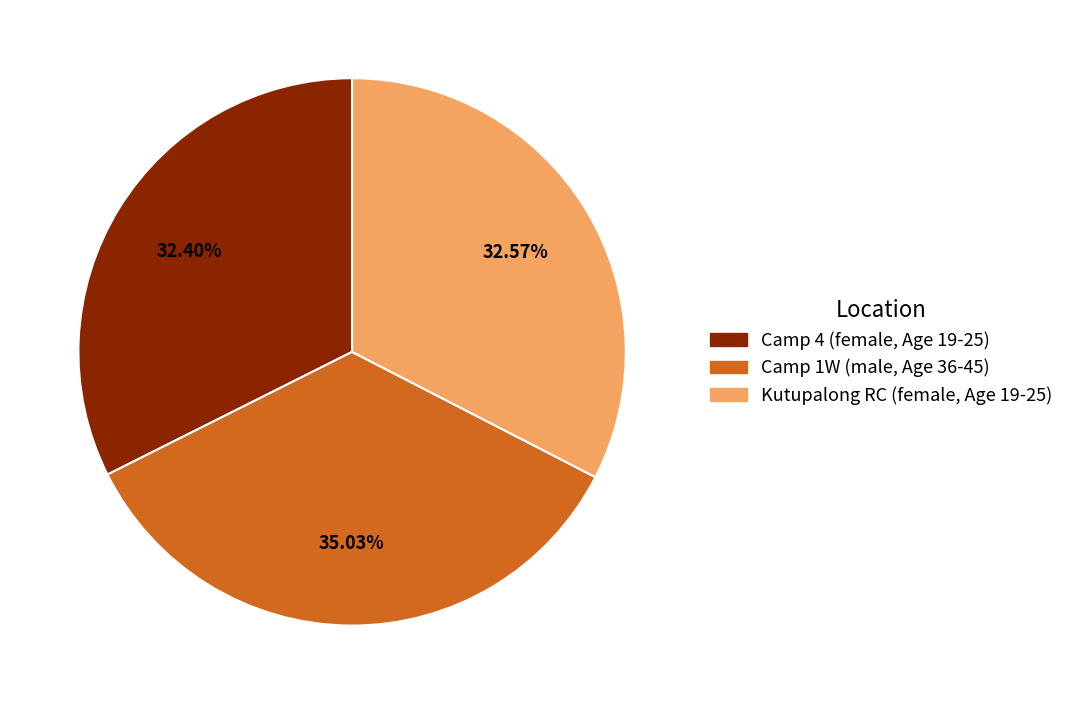

To the nearest percent, what is the average slice percentage?

33%